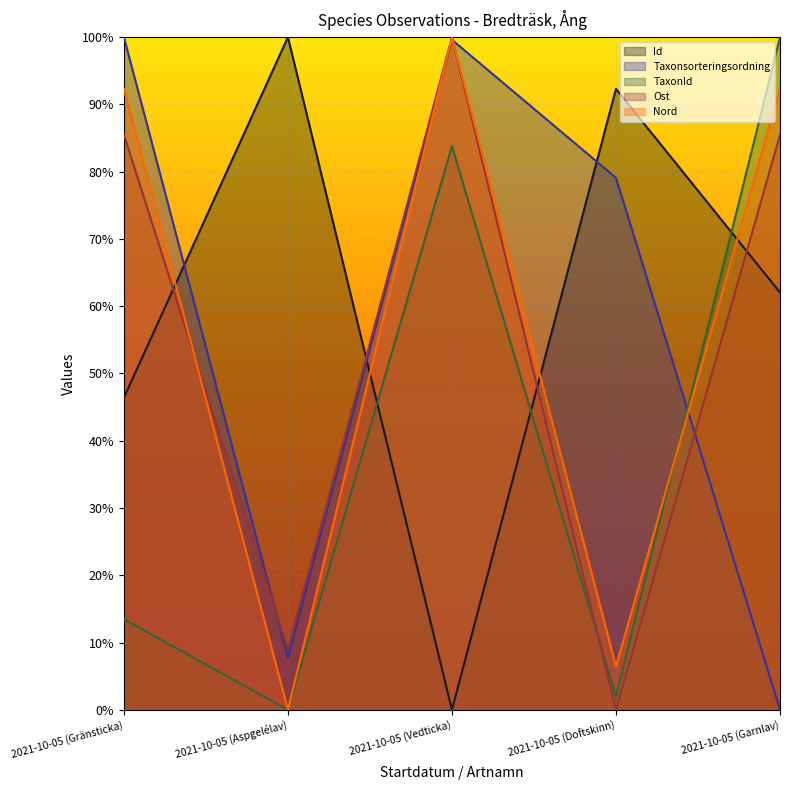

Where do Taxonsorteringsordning and Nord first cross each other?

2021-10-05 (Aspgelélav) and 2021-10-05 (Vedticka)